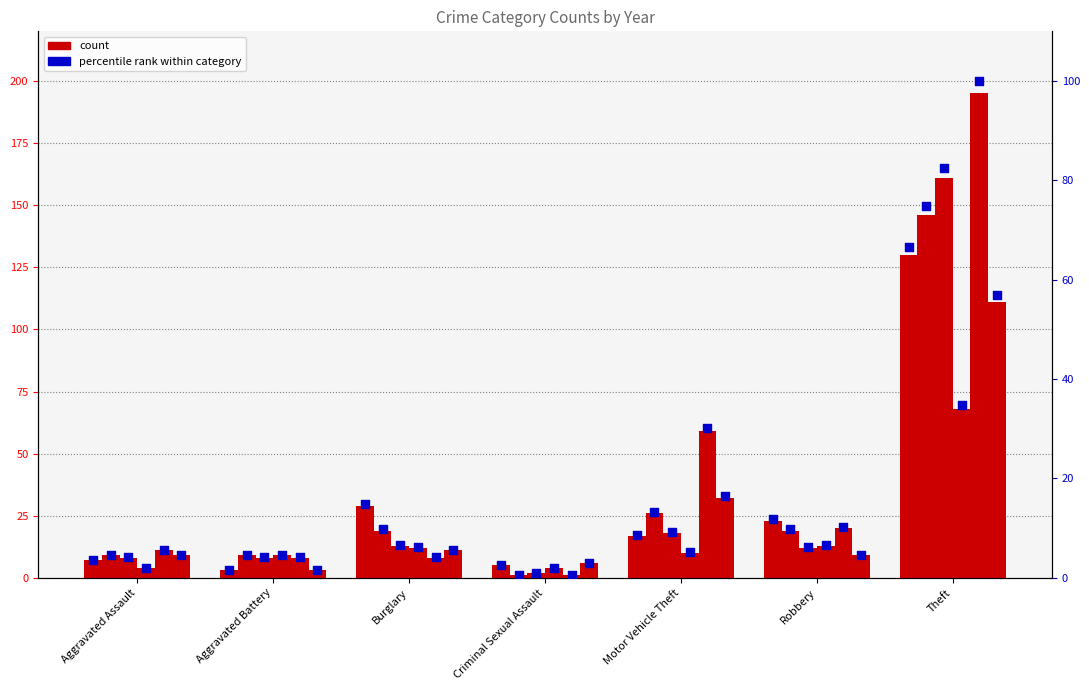

What is the ratio of the value at Aggravated Battery to the value at Motor Vehicle Theft?

0.2